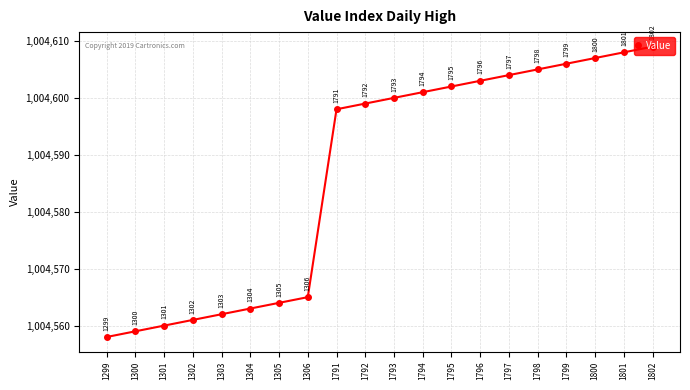

True or false: the data has more than 2 interior local peaks.

False